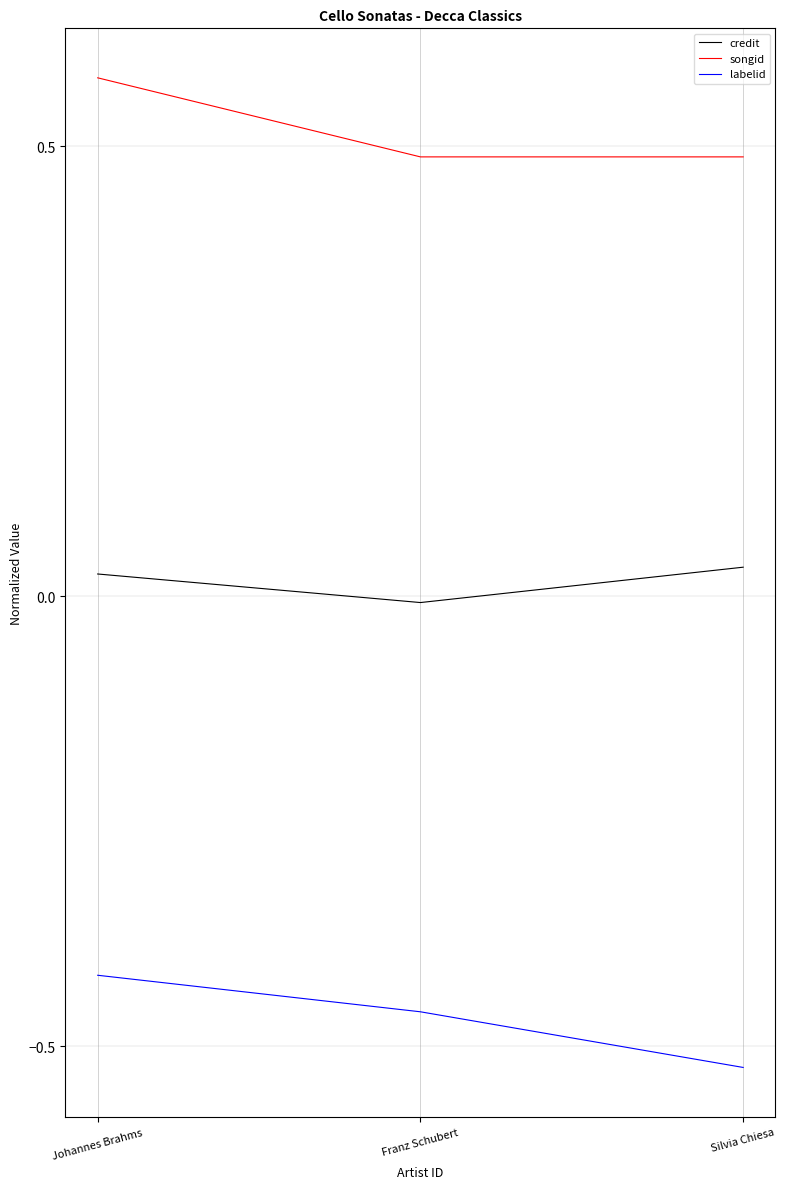

Does the chart have visible grid lines?

Yes